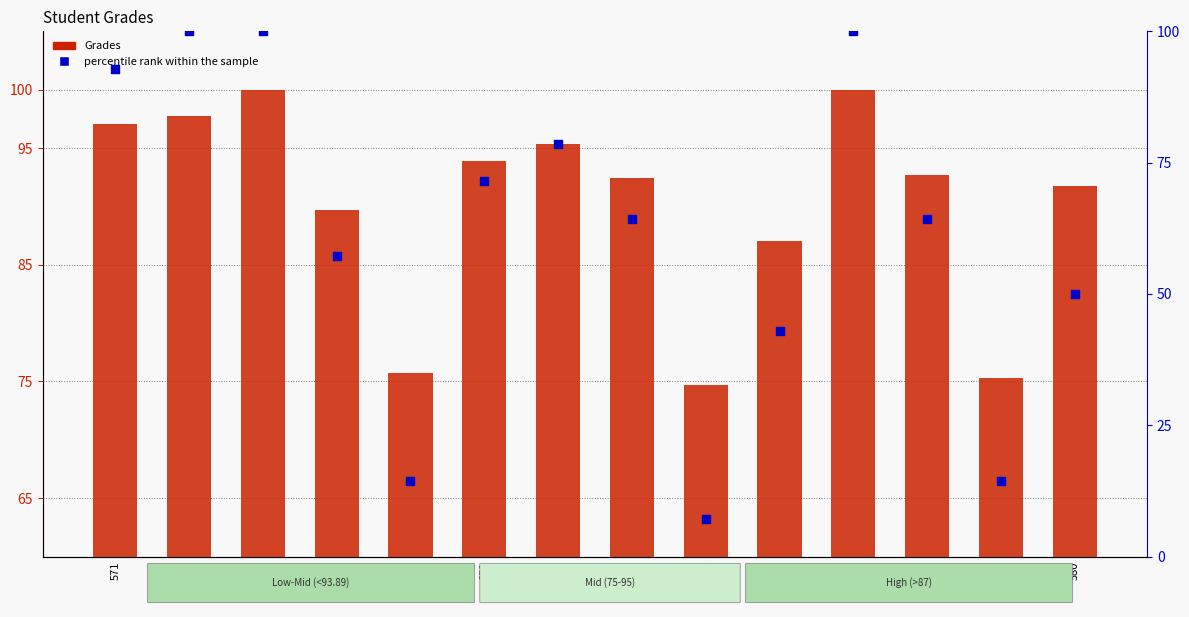

What is the total value across all series at 849?

200.0